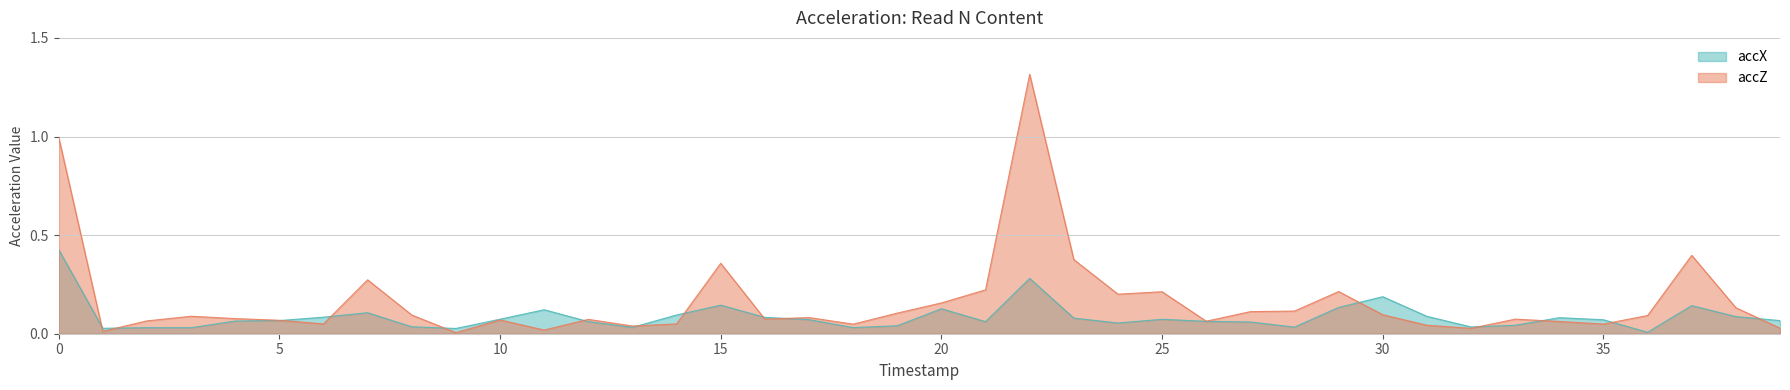

Reading left to right, extract all data points from this chart.

accX: 0=0.4	1=0.0	2=0.0	3=0.0	4=0.1	5=0.1	6=0.1	7=0.1	8=0.0	9=0.0	10=0.1	11=0.1	12=0.1	13=0.0	14=0.1	15=0.1	16=0.1	17=0.1	18=0.0	19=0.0	20=0.1	21=0.1	22=0.3	23=0.1	24=0.1	25=0.1	26=0.1	27=0.1	28=0.0	29=0.1	30=0.2	31=0.1	32=0.0	33=0.0	34=0.1	35=0.1	36=0.0	37=0.1	38=0.1	39=0.1
accZ: 0=1.0	1=0.0	2=0.1	3=0.1	4=0.1	5=0.1	6=0.0	7=0.3	8=0.1	9=0.0	10=0.1	11=0.0	12=0.1	13=0.0	14=0.0	15=0.4	16=0.1	17=0.1	18=0.0	19=0.1	20=0.2	21=0.2	22=1.3	23=0.4	24=0.2	25=0.2	26=0.1	27=0.1	28=0.1	29=0.2	30=0.1	31=0.0	32=0.0	33=0.1	34=0.1	35=0.0	36=0.1	37=0.4	38=0.1	39=0.0